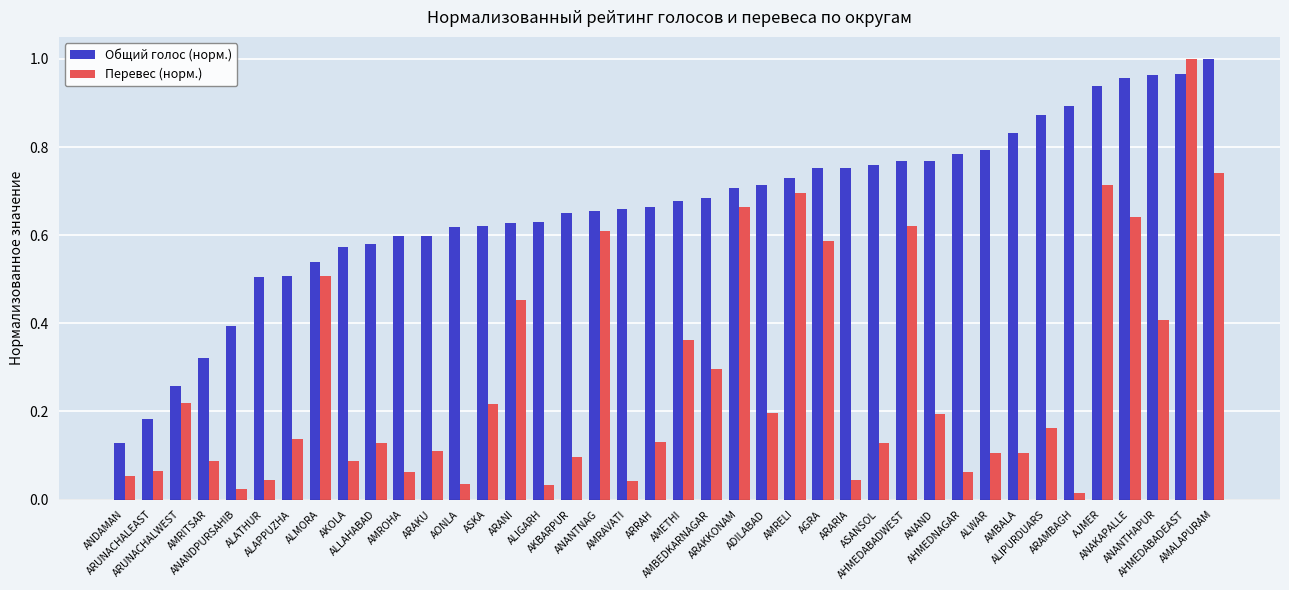

Which series has the largest range (max minus min)?

Перевес (норм.)